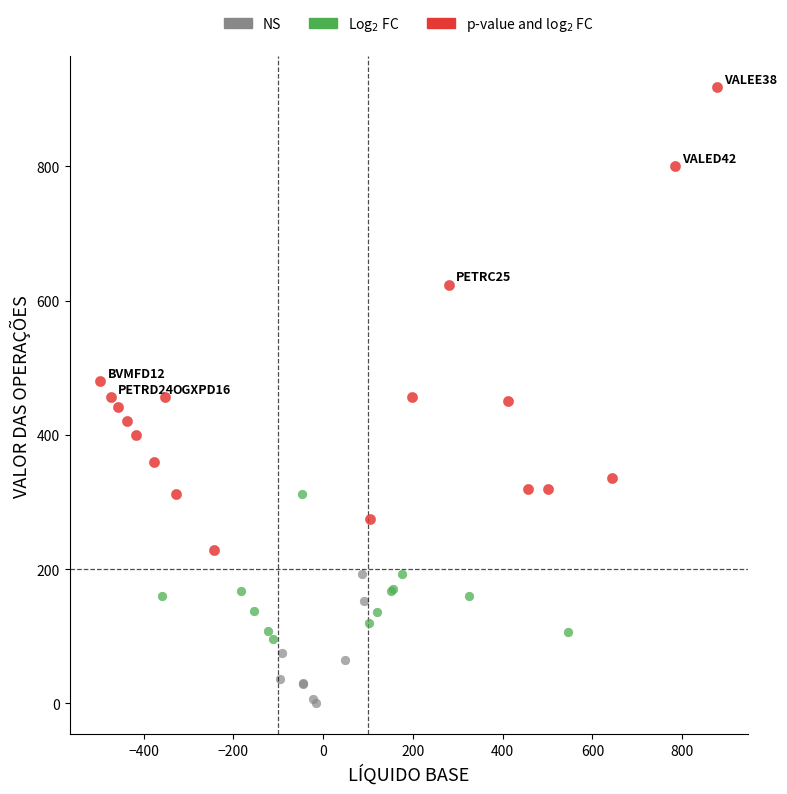

Which series reaches the minimum Y coordinate?

NS